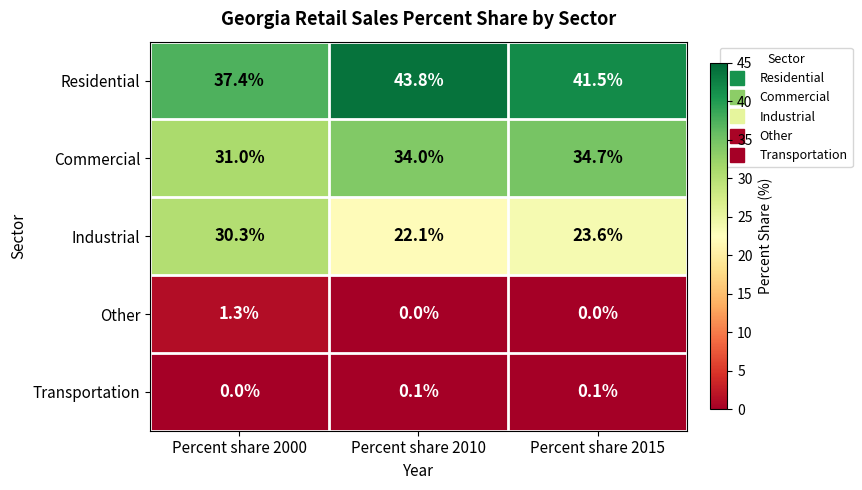

What is the difference between the maximum and minimum values in the Other series?

1.3